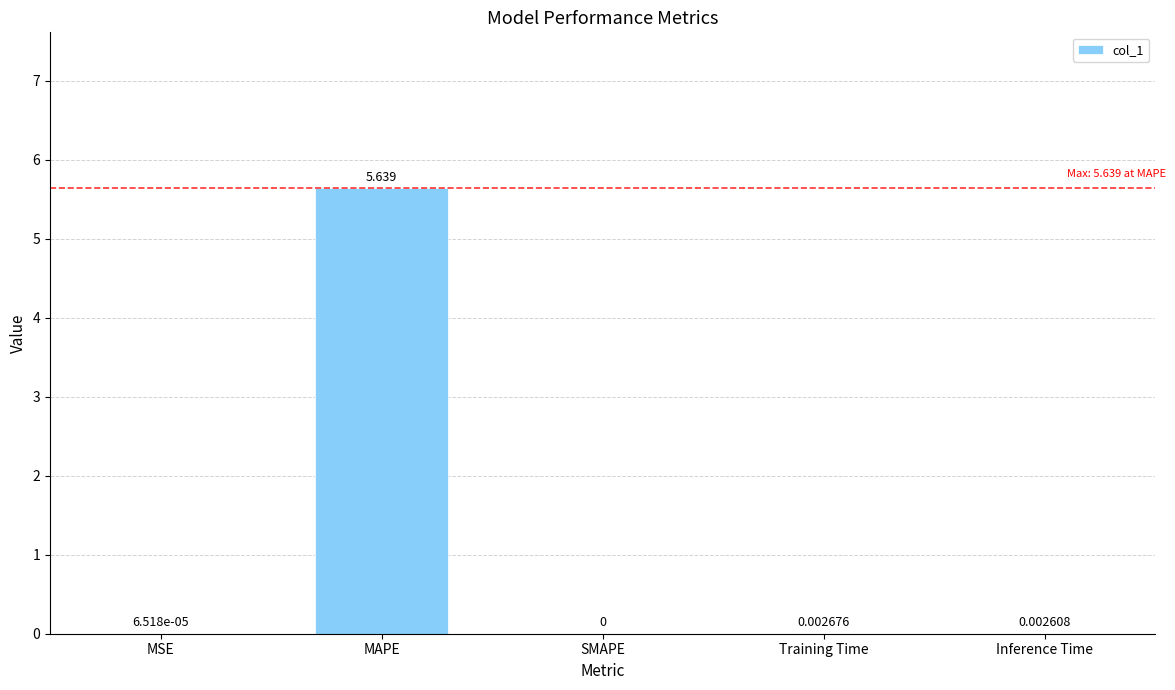

Which has a higher value, MSE or SMAPE?

MSE